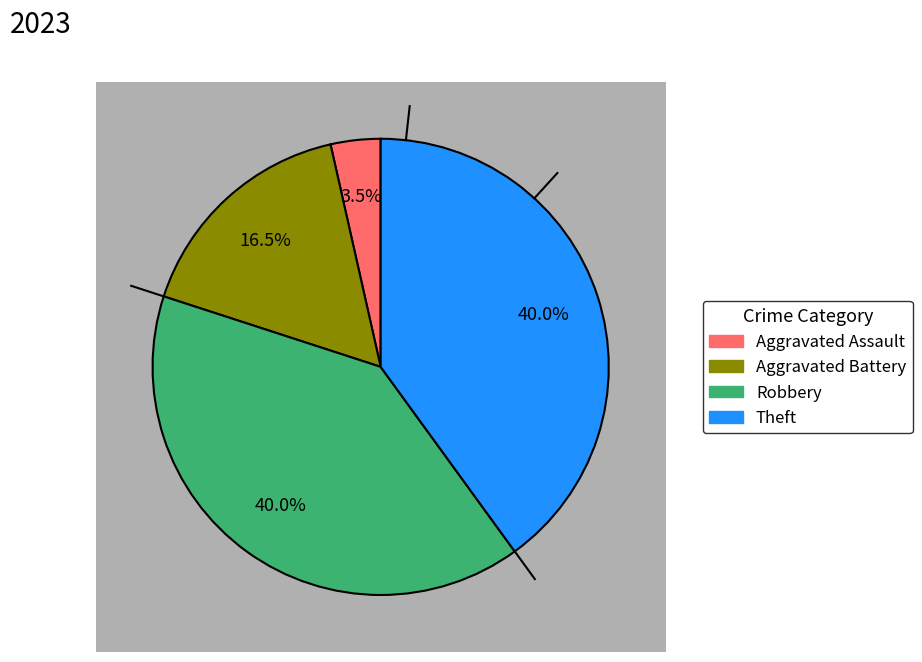

Which category has the biggest portion of the pie?

Robbery